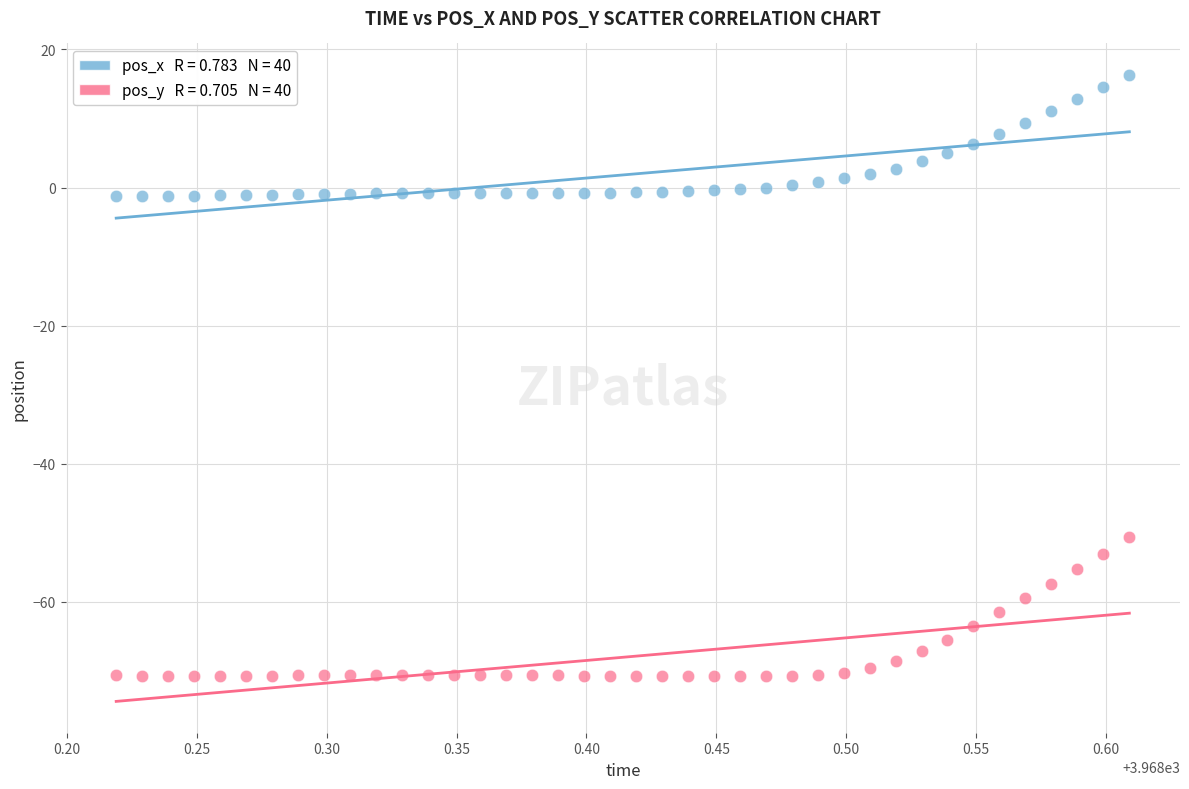

Across all data points, what is the range of X values (max minus min)?

0.4